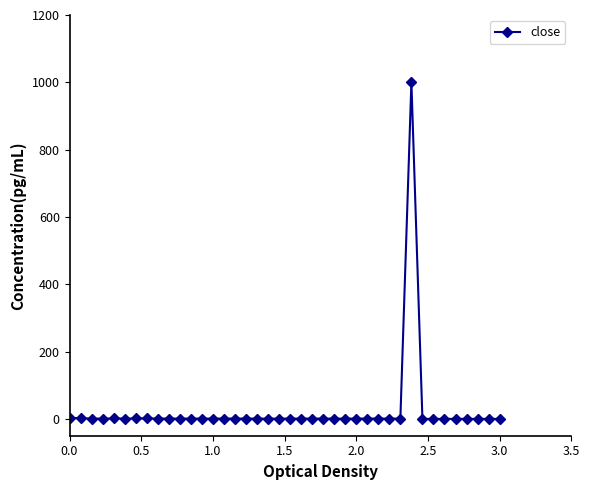

Is this an area chart (filled region under the line)?

No